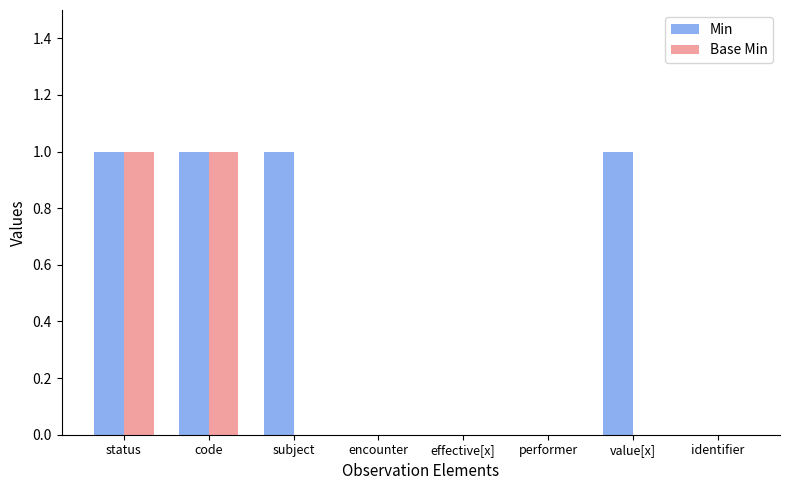

The Base Min series shows 0 at subject. True or false?

True